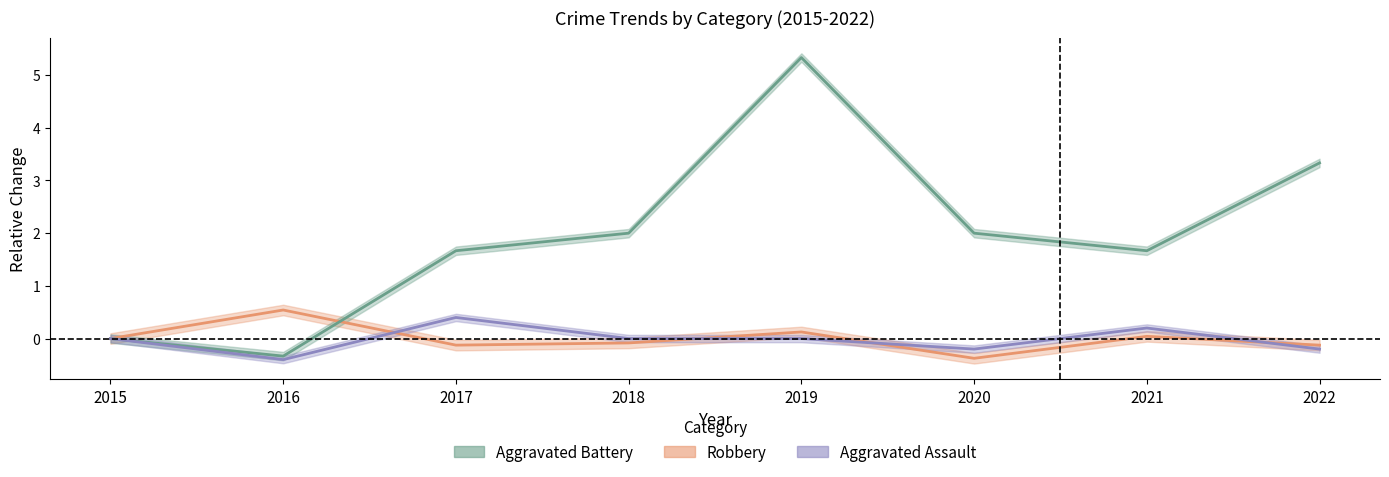

Is the value of Robbery at 2019 greater than the value of Aggravated Assault at 2015?

Yes